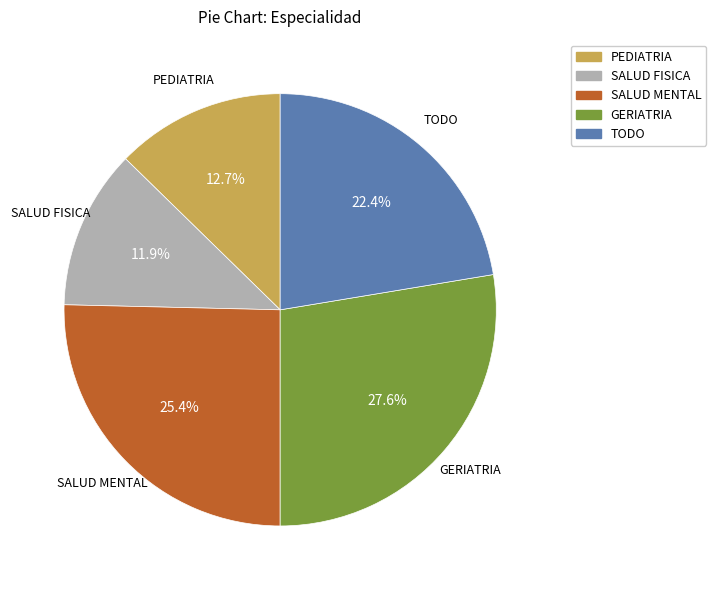

Is the sum of PEDIATRIA and TODO greater than half?

No